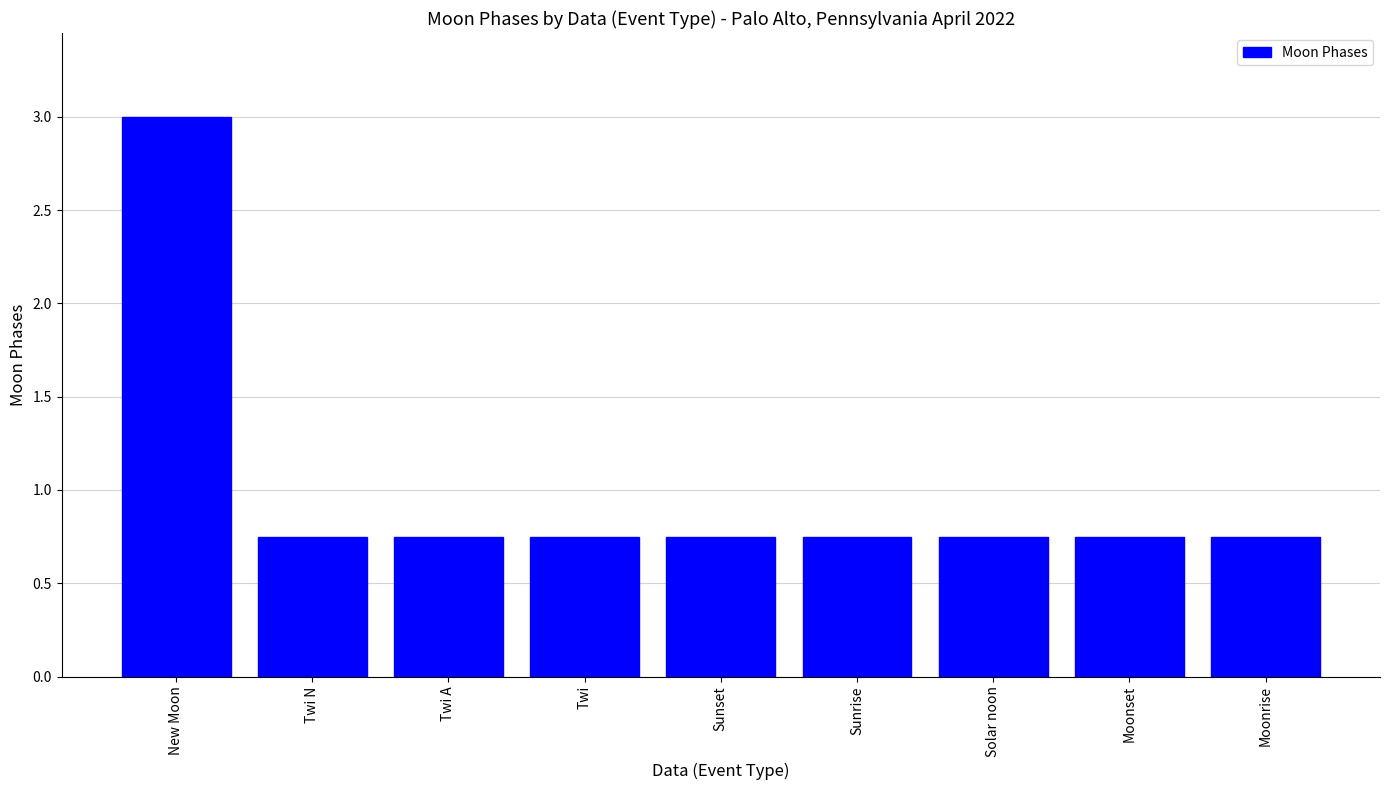

What is the maximum value shown in the chart?

3.0